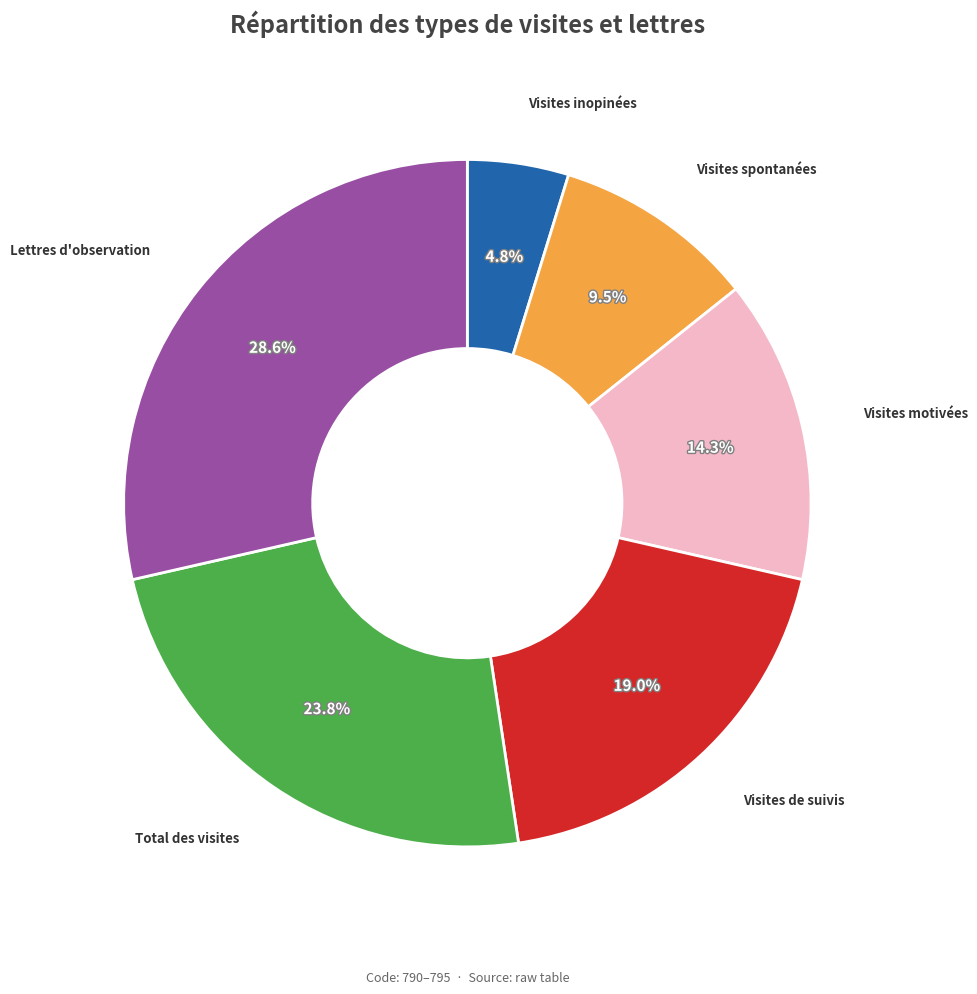

What is the largest slice in the pie chart?

Lettres d'observation